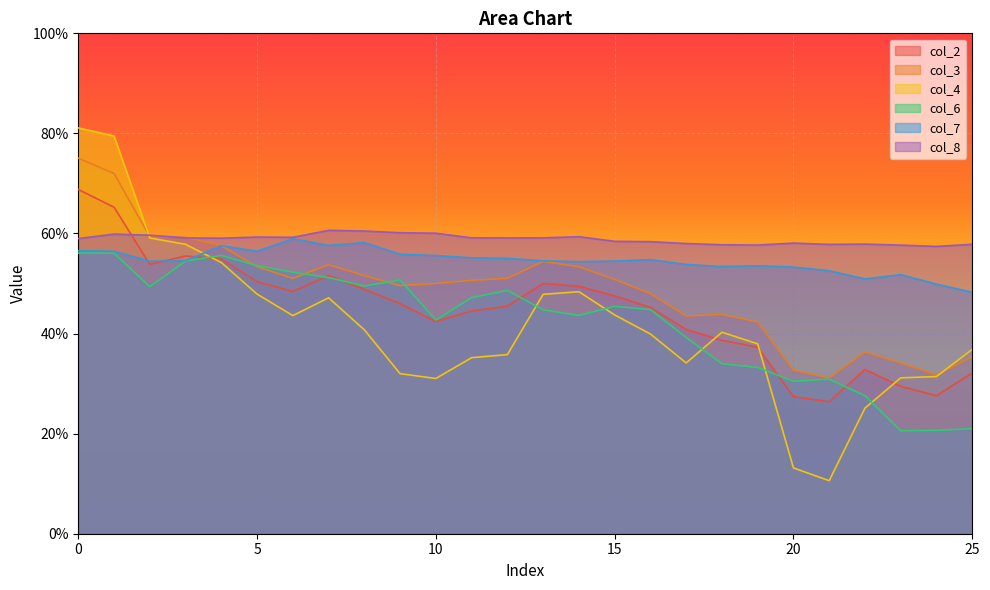

In col_2, how many points are higher than both neighbors (excluding endpoints)?

4